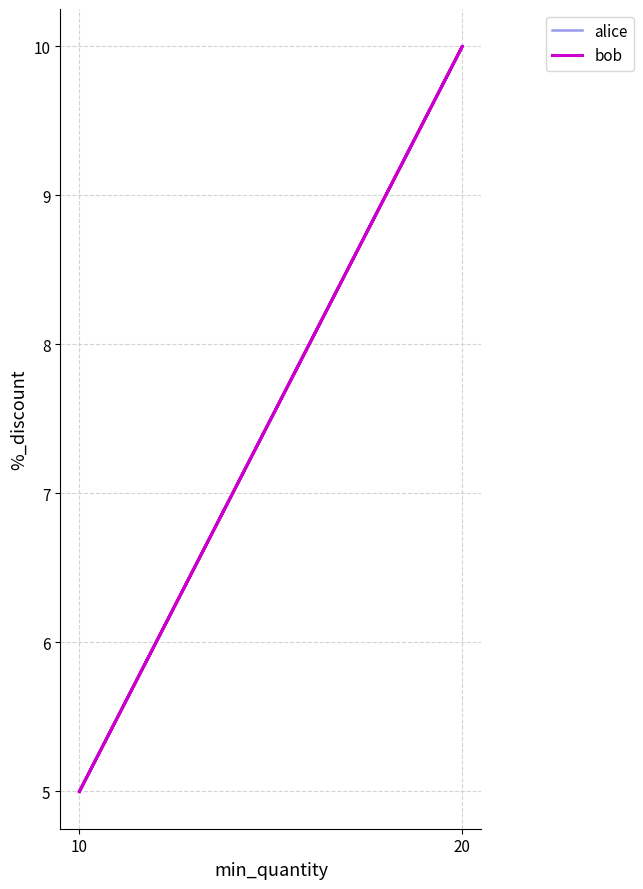

The value of bob at 10 is 2. True or false?

False